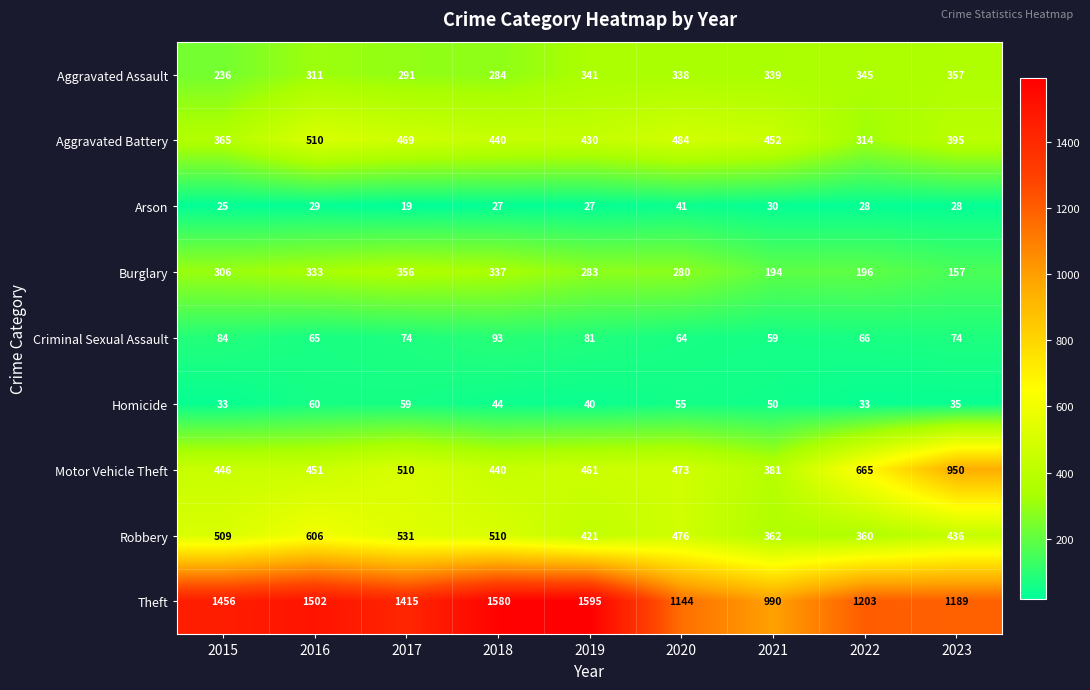

Count the number of data series in this chart.

9